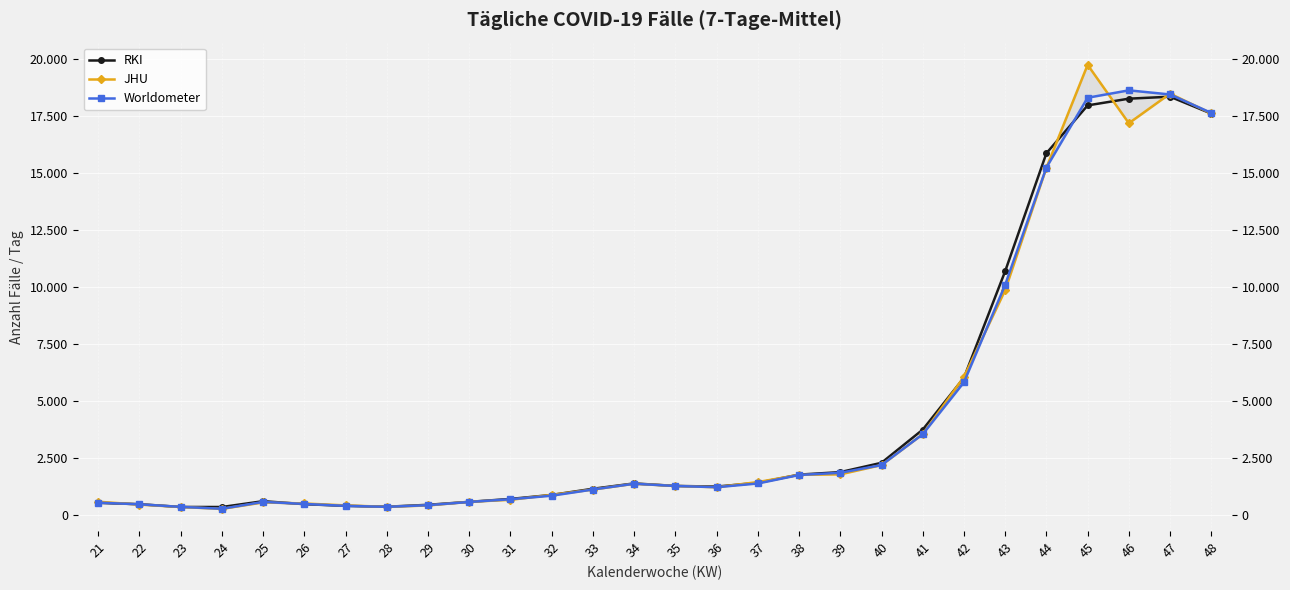

What is the value of the Worldometer point at the 1st from the left?

525.3